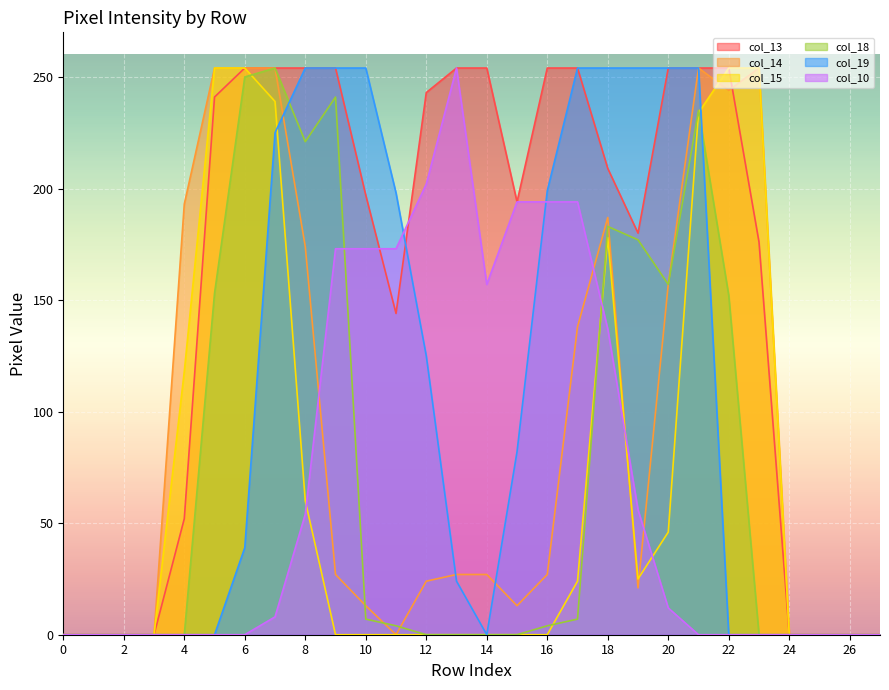

Reading right to left, extract all data points from this chart.

col_13: 27=0	26=0	25=0	24=0	23=176	22=254	21=254	20=254	19=180	18=209	17=254	16=254	15=194	14=254	13=254	12=243	11=144	10=197	9=254	8=254	7=254	6=254	5=241	4=52	3=0	2=0	1=0	0=0
col_14: 27=0	26=0	25=0	24=0	23=254	22=244	21=254	20=157	19=21	18=187	17=138	16=27	15=13	14=27	13=27	12=24	11=0	10=13	9=27	8=174	7=254	6=254	5=254	4=193	3=0	2=0	1=0	0=0
col_15: 27=0	26=0	25=0	24=0	23=254	22=254	21=234	20=46	19=25	18=178	17=24	16=0	15=0	14=0	13=0	12=0	11=0	10=0	9=0	8=60	7=239	6=254	5=254	4=118	3=0	2=0	1=0	0=0
col_18: 27=0	26=0	25=0	24=0	23=0	22=152	21=235	20=157	19=177	18=183	17=7	16=4	15=0	14=0	13=0	12=0	11=4	10=7	9=241	8=221	7=254	6=250	5=153	4=0	3=0	2=0	1=0	0=0
col_19: 27=0	26=0	25=0	24=0	23=0	22=0	21=254	20=254	19=254	18=254	17=254	16=199	15=82	14=0	13=24	12=125	11=198	10=254	9=254	8=254	7=225	6=39	5=0	4=0	3=0	2=0	1=0	0=0
col_10: 27=0	26=0	25=0	24=0	23=0	22=0	21=0	20=12	19=56	18=137	17=194	16=194	15=194	14=157	13=254	12=202	11=173	10=173	9=173	8=54	7=8	6=0	5=0	4=0	3=0	2=0	1=0	0=0